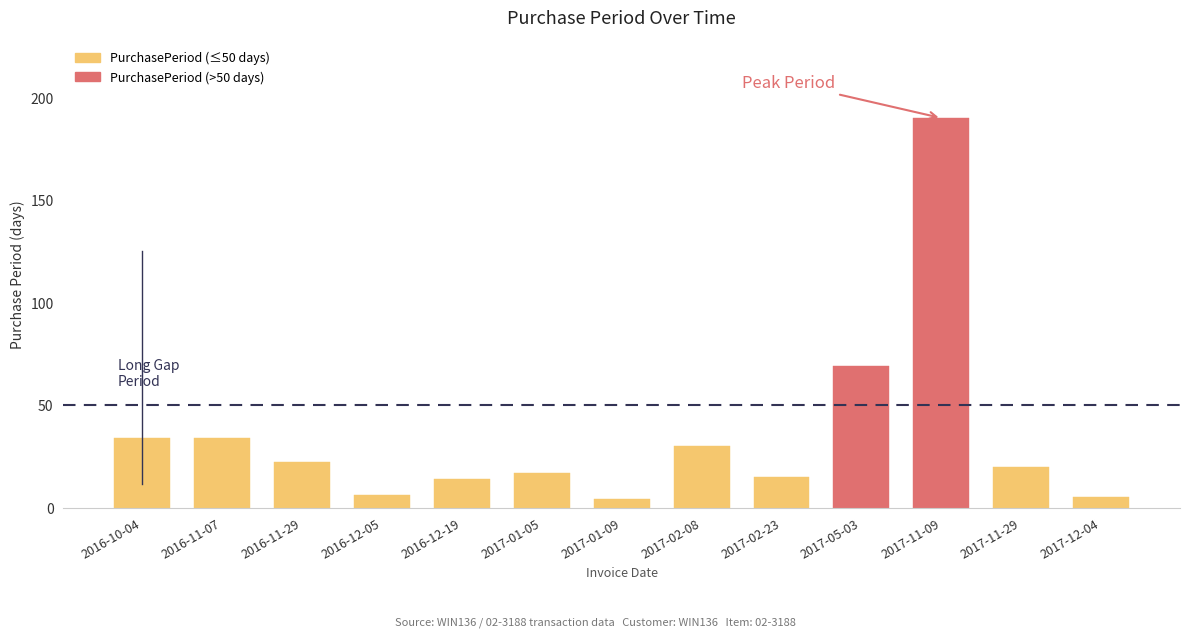

Reading right to left, what are all the values shown in this chart?

5	20	190	69	15	30	4	17	14	6	22	34	34